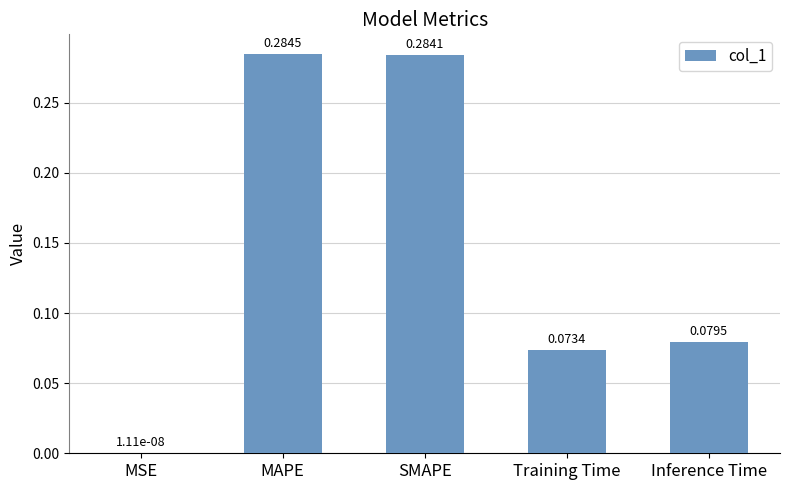

Which has a higher value, Training Time or Inference Time?

Inference Time